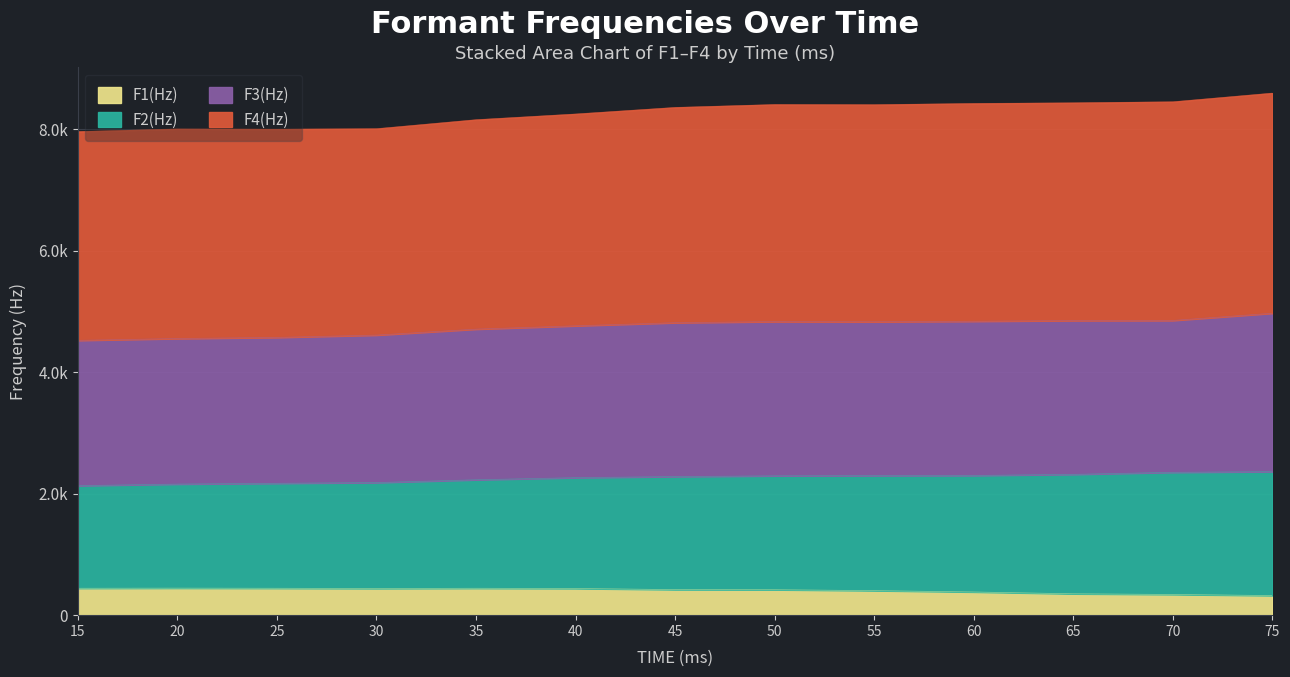

Where is F1(Hz) nearest to the value 384?

60